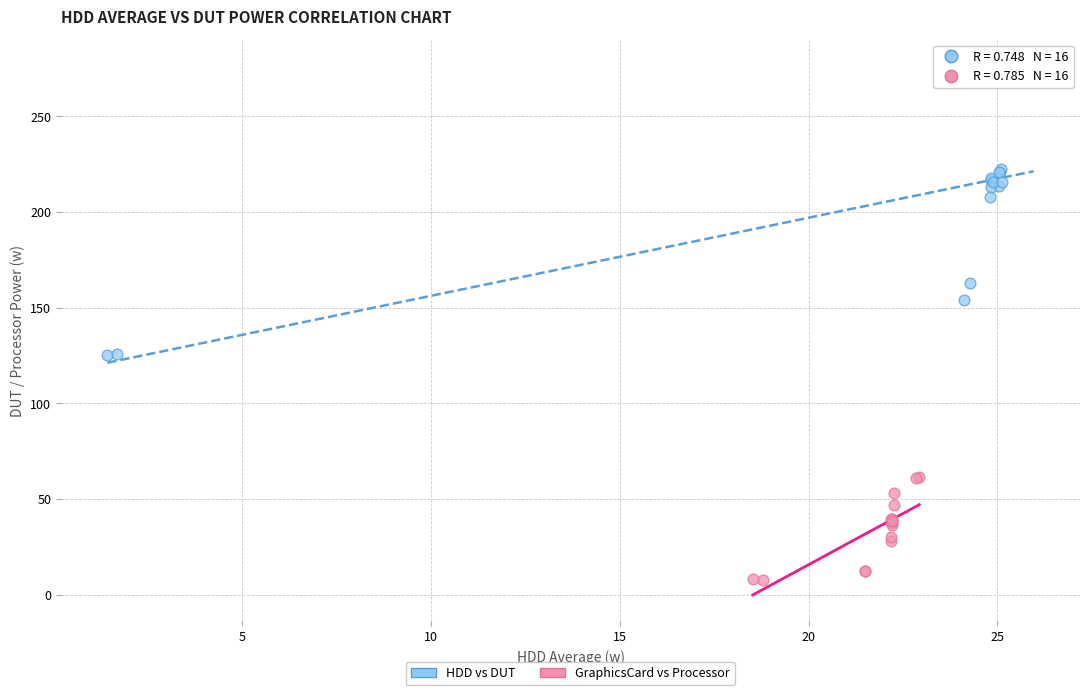

Which series has the largest Y range (max minus min)?

HDD vs DUT